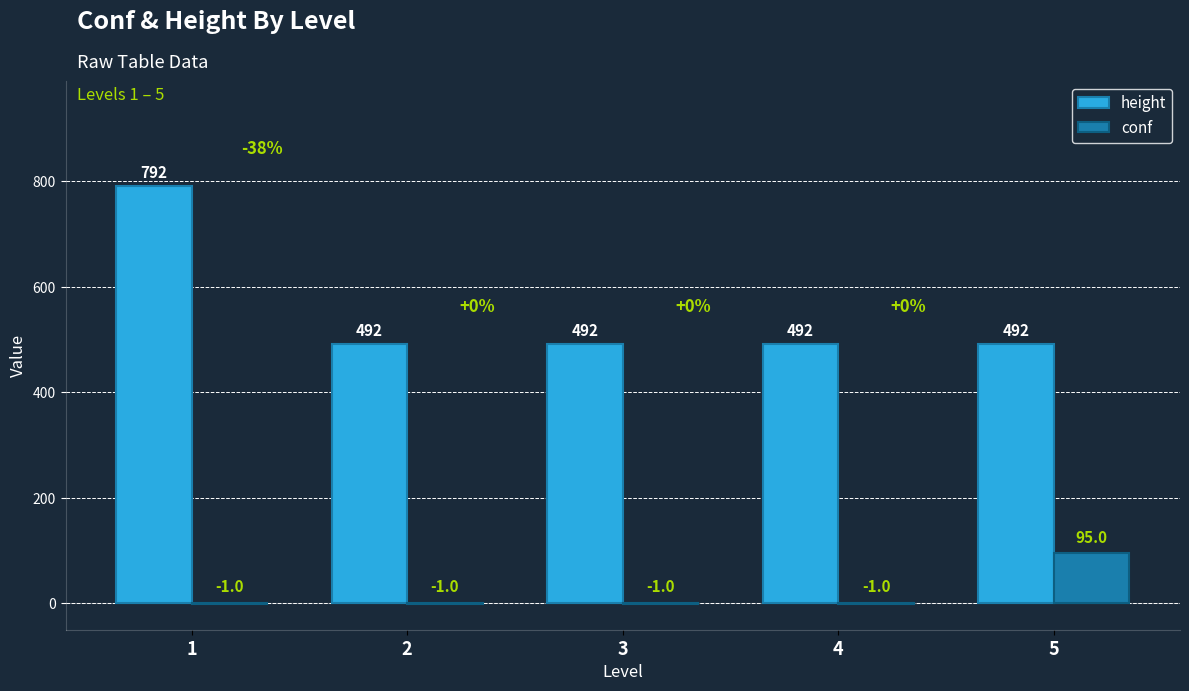

Between 3 and 5, which series saw the biggest shift?

conf